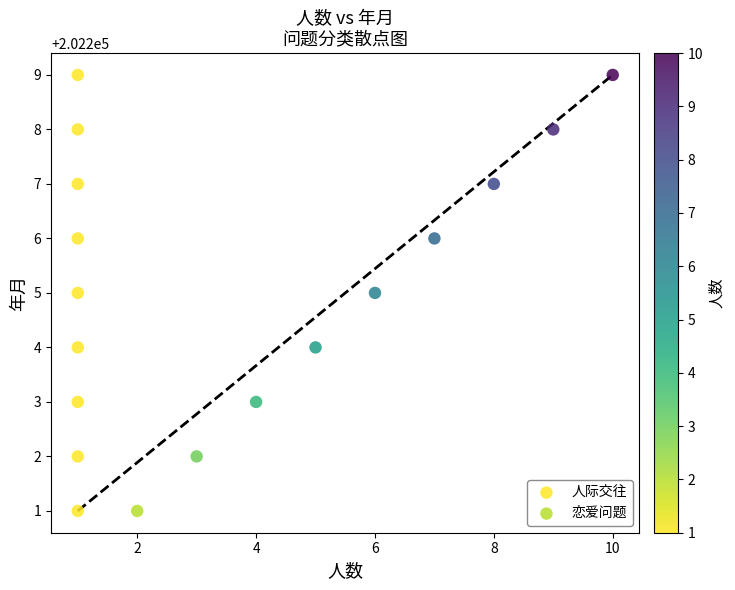

What are all the series names shown in the legend?

人际交往, 恋爱问题